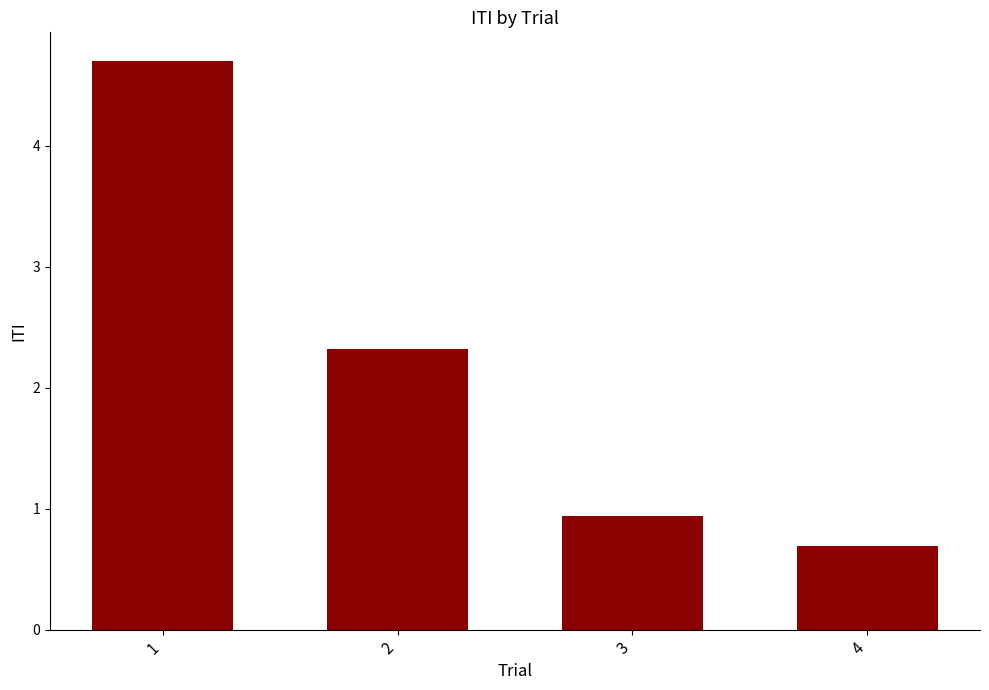

List the labels in order of value, largest first.

1, 2, 3, 4